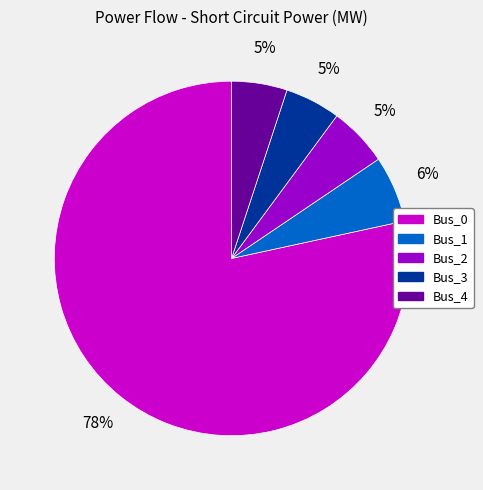

Which has a higher value, Bus_1 or Bus_4?

Bus_1